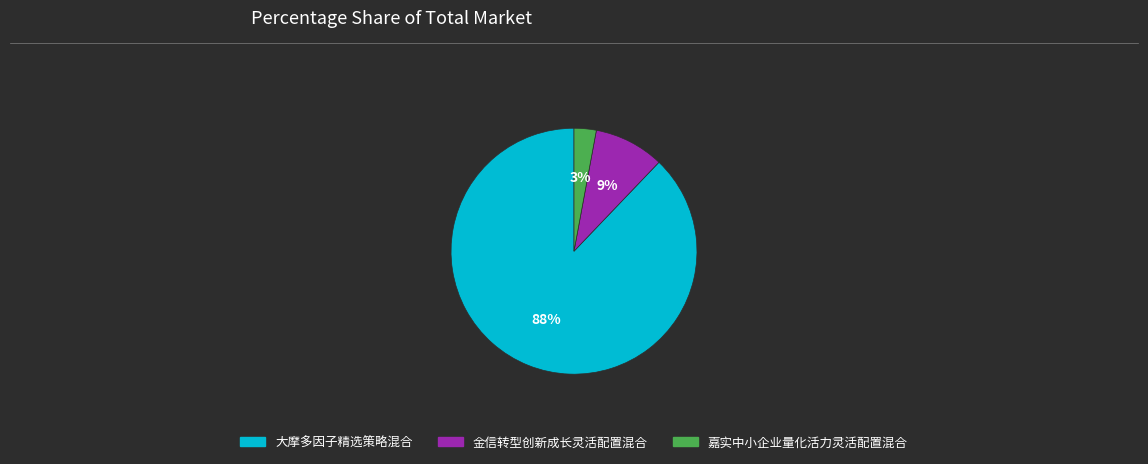

What is the smallest slice in the pie chart?

嘉实中小企业量化活力灵活配置混合